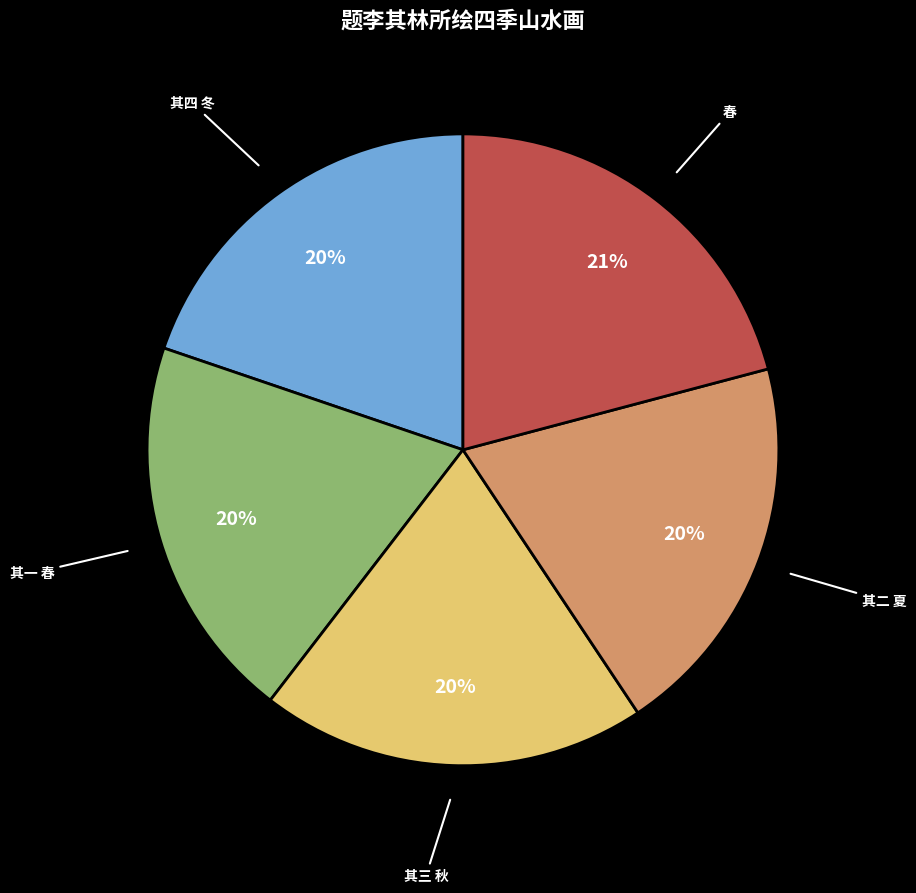

True or false: 其三 秋 accounts for 20% of the total.

True